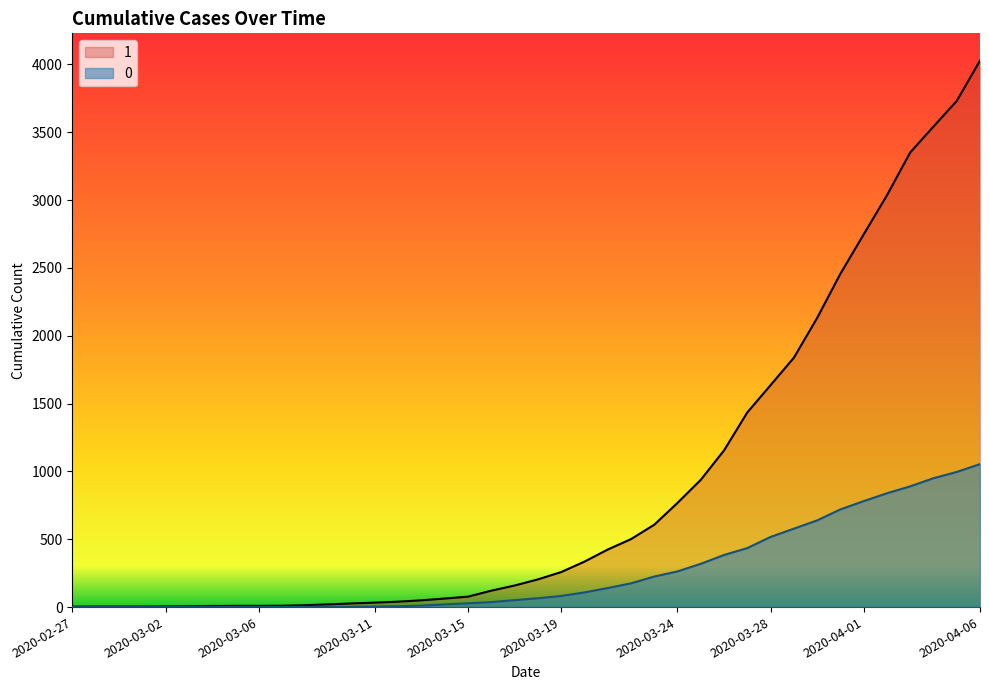

What is the difference between the highest and lowest values at 2020-04-04?

2592